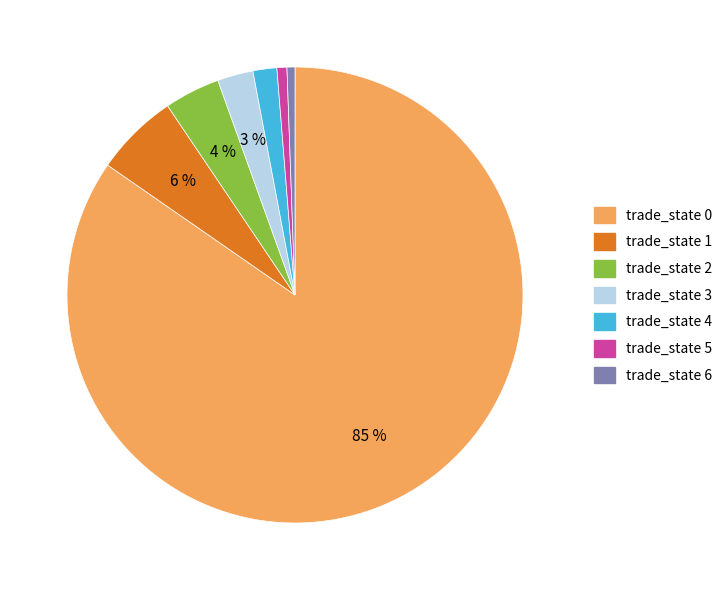

The trade_state 6 slice represents 1% of the pie. True or false?

True